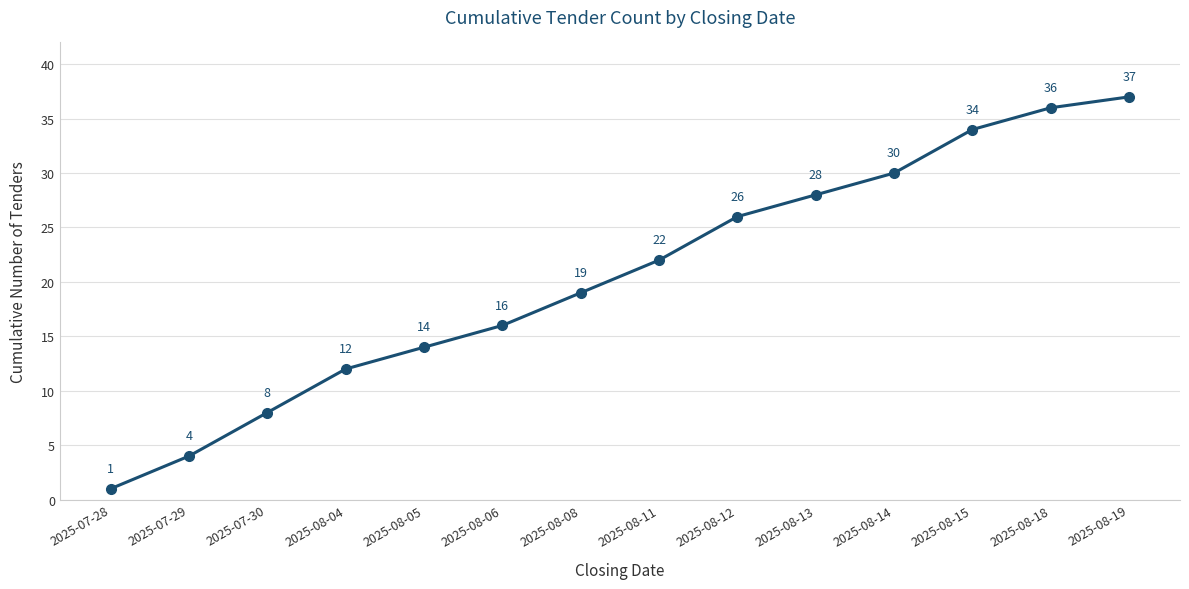

What is the value of the 3rd point from the left?

8